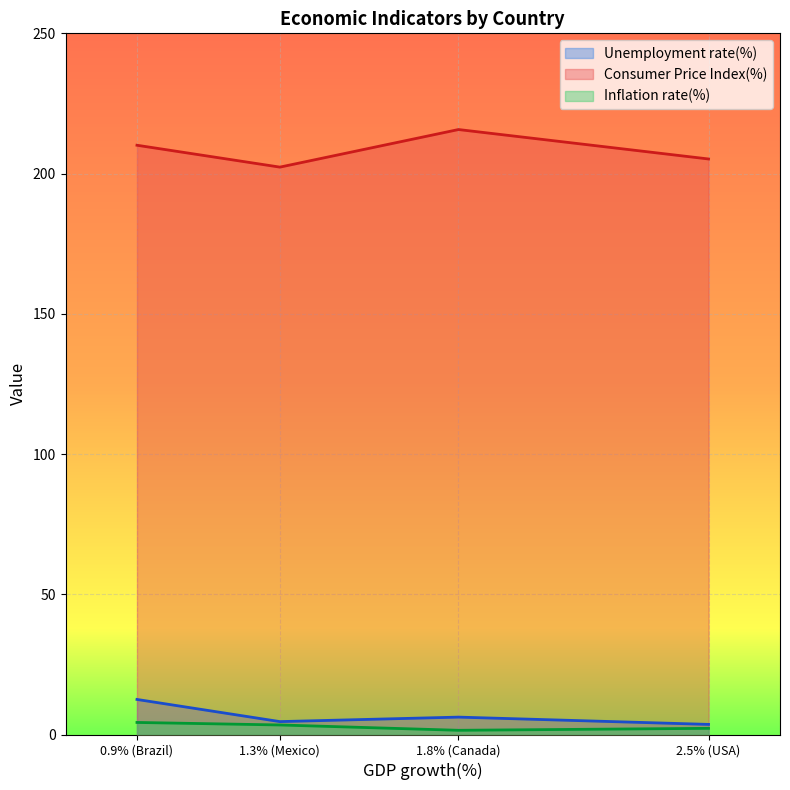

True or false: Unemployment rate(%) and Inflation rate(%) cross at least once.

False